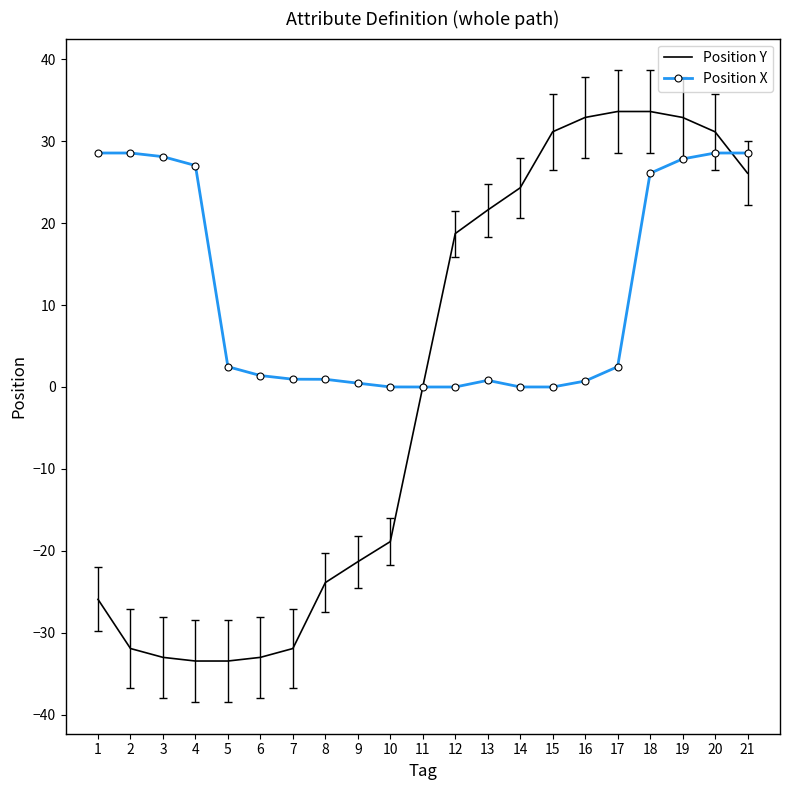

True or false: Position X and Position Y intersect in this chart.

True